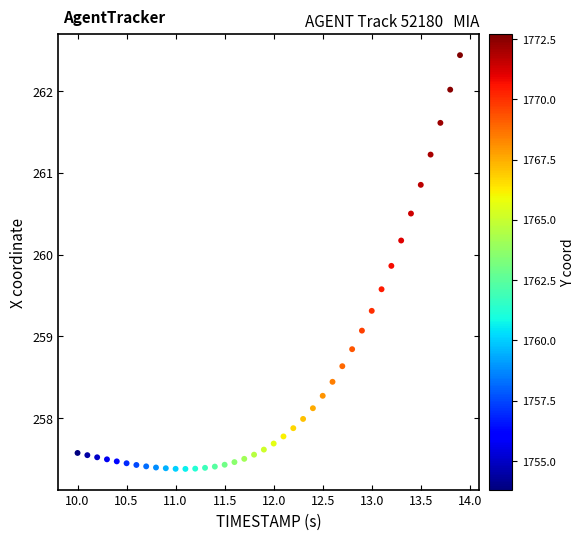

What is the range of X values (max minus min)?

3.9